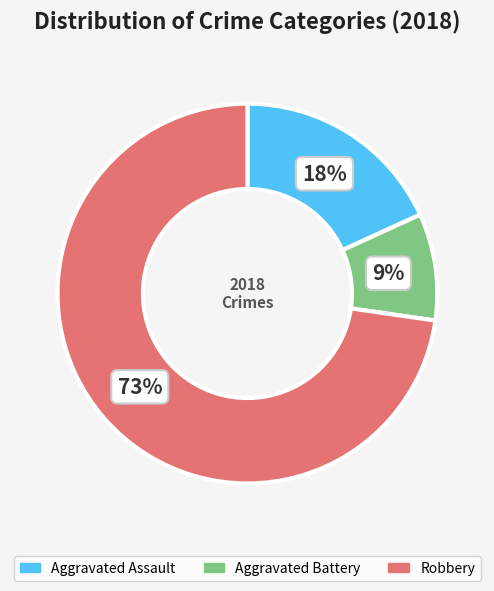

Combined, do Aggravated Assault and Aggravated Battery account for over 50%?

No